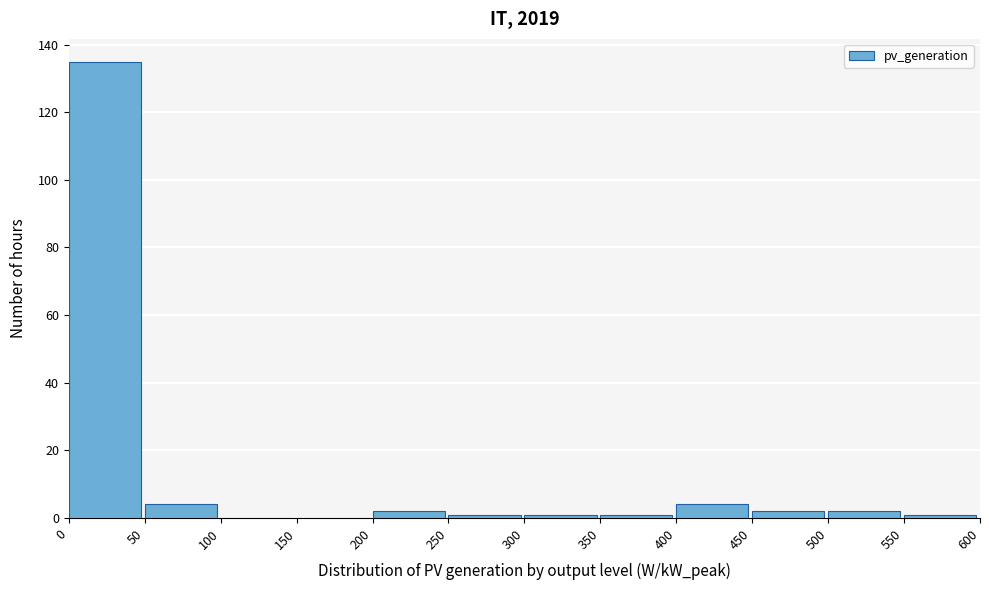

What is the height of the bar covering 200 to 250 on the x-axis? The values are not printed on the chart, so give them approximately, as read against the axis.

2